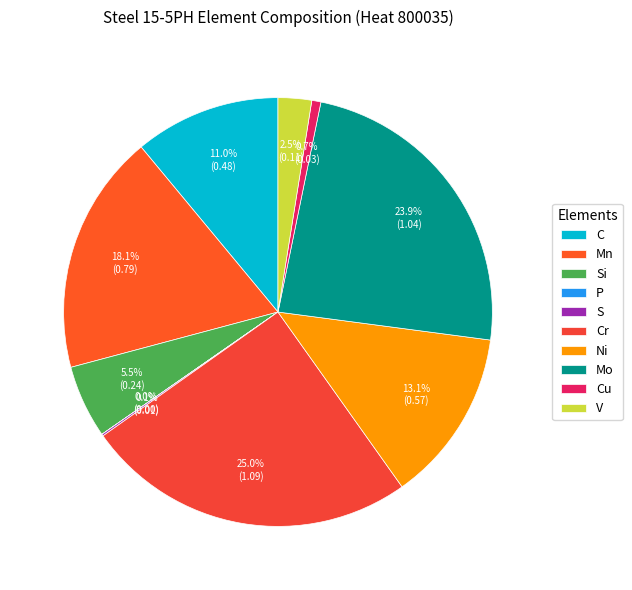

Is it true that C is 11% of the pie?

True